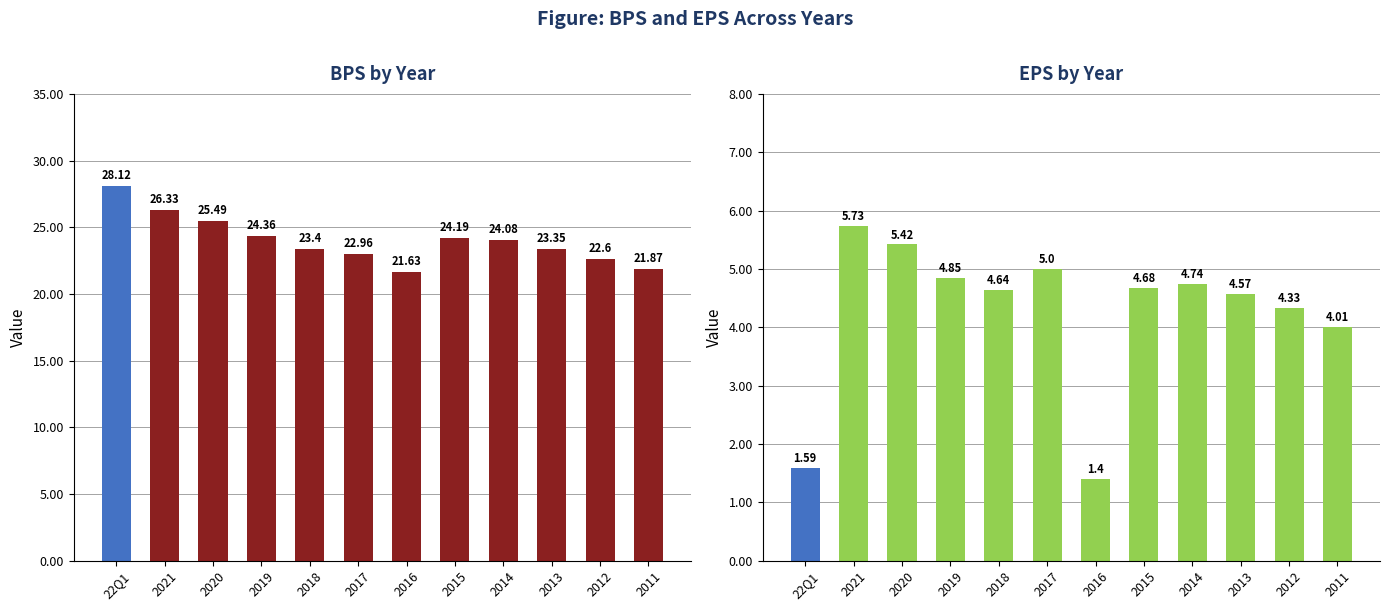

At which label is EPS closest to 3?

2011